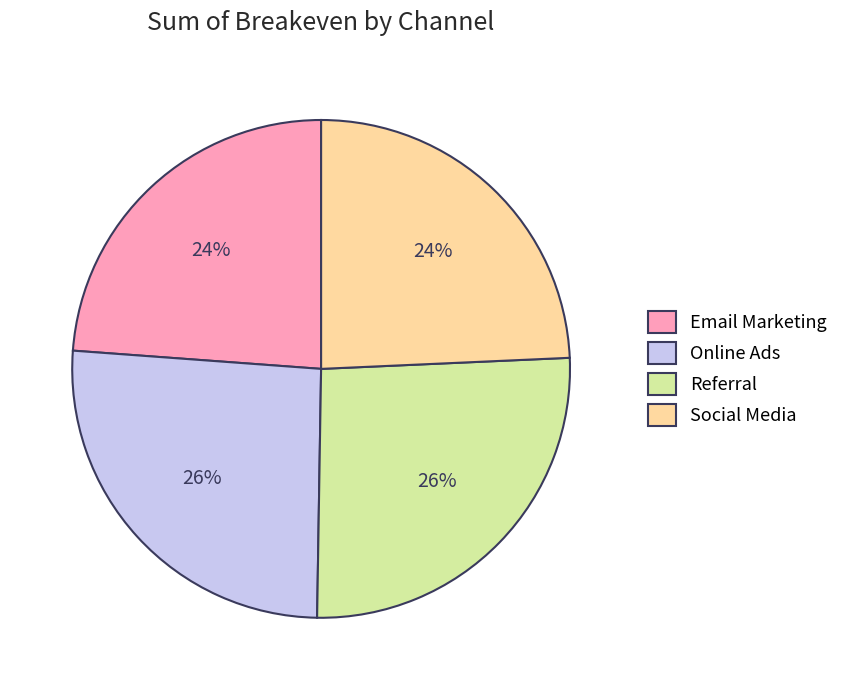

To the nearest percent, what percentage of the pie is Social Media?

24%